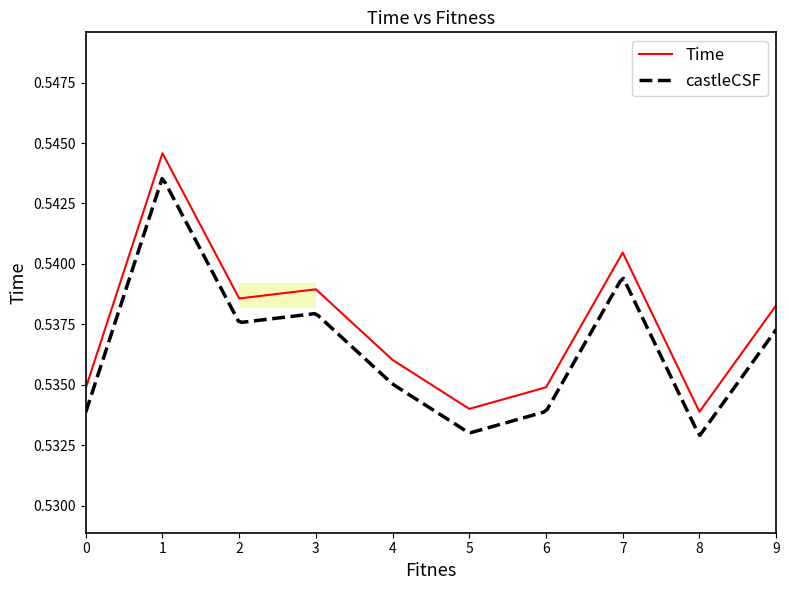

The value of Time at 9 is 0.9. True or false?

False